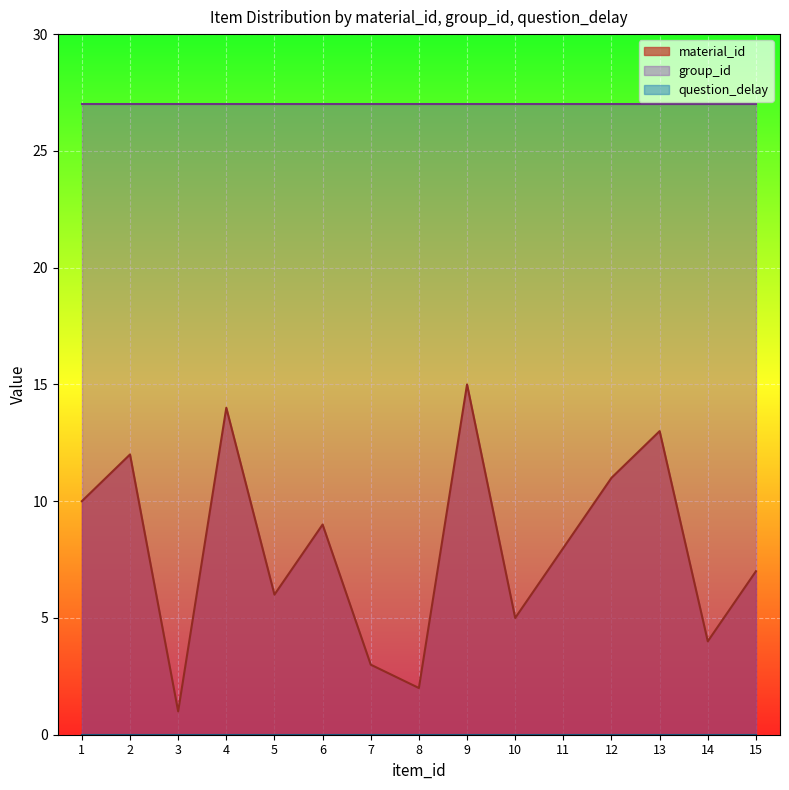

How many lines are shown in the chart?

3